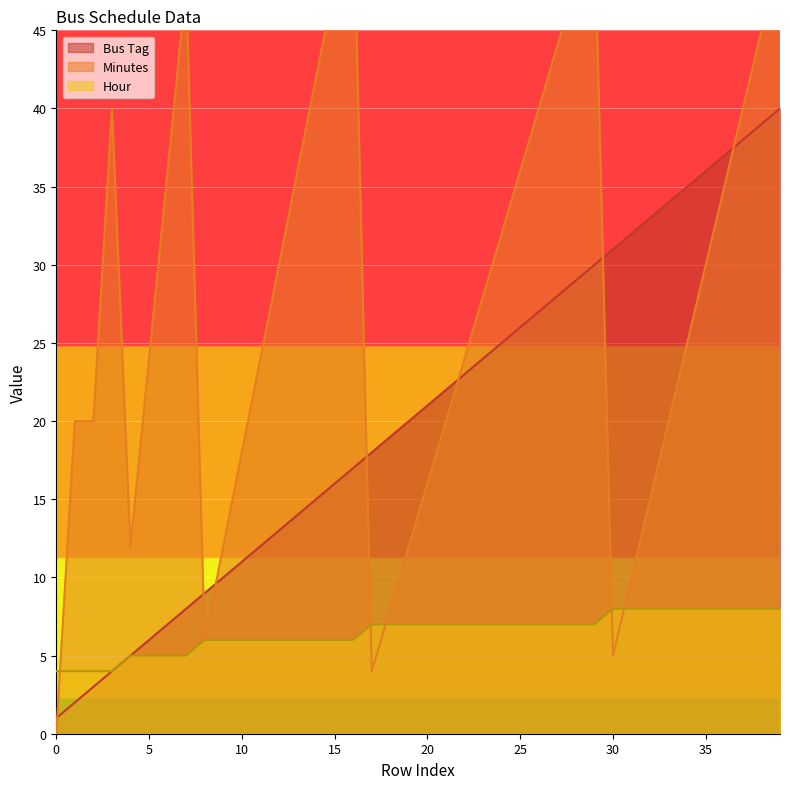

Reading left to right, what are all the values shown in this chart?

Bus Tag: 1	2	3	4	5	6	7	8	9	10	11	12	13	14	15	16	17	18	19	20	21	22	23	24	25	26	27	28	29	30	31	32	33	34	35	36	37	38	39	40
Minutes: 0	20	20	40	12	24	36	48	6	12	18	24	30	36	42	48	54	4	8	12	16	20	24	28	32	36	40	44	48	52	5	10	15	20	25	30	35	40	45	50
Hour: 4	4	4	4	5	5	5	5	6	6	6	6	6	6	6	6	6	7	7	7	7	7	7	7	7	7	7	7	7	7	8	8	8	8	8	8	8	8	8	8